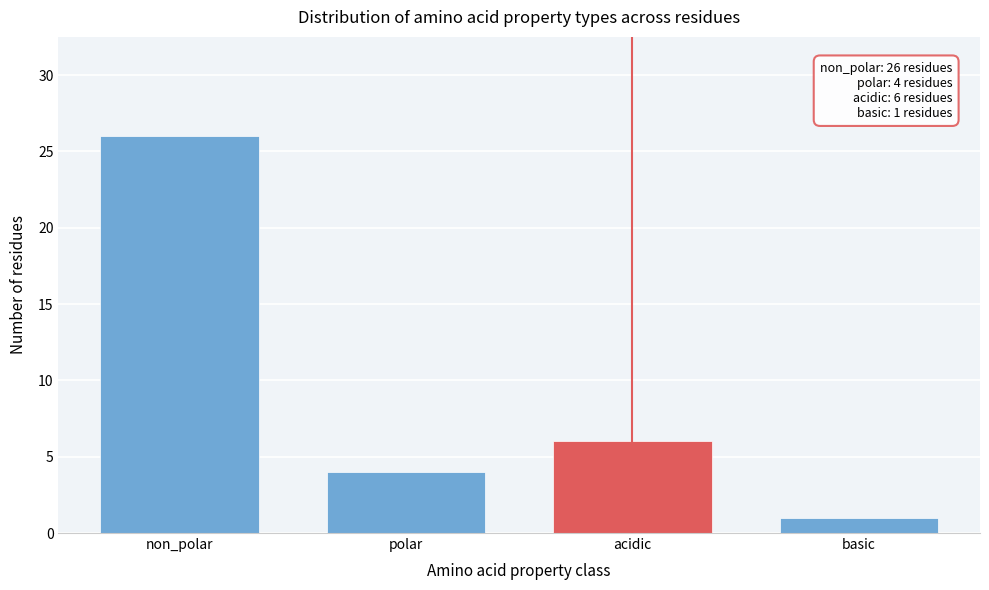

Reading right to left, what are all the values shown in this chart?

basic=1	acidic=6	polar=4	non_polar=26